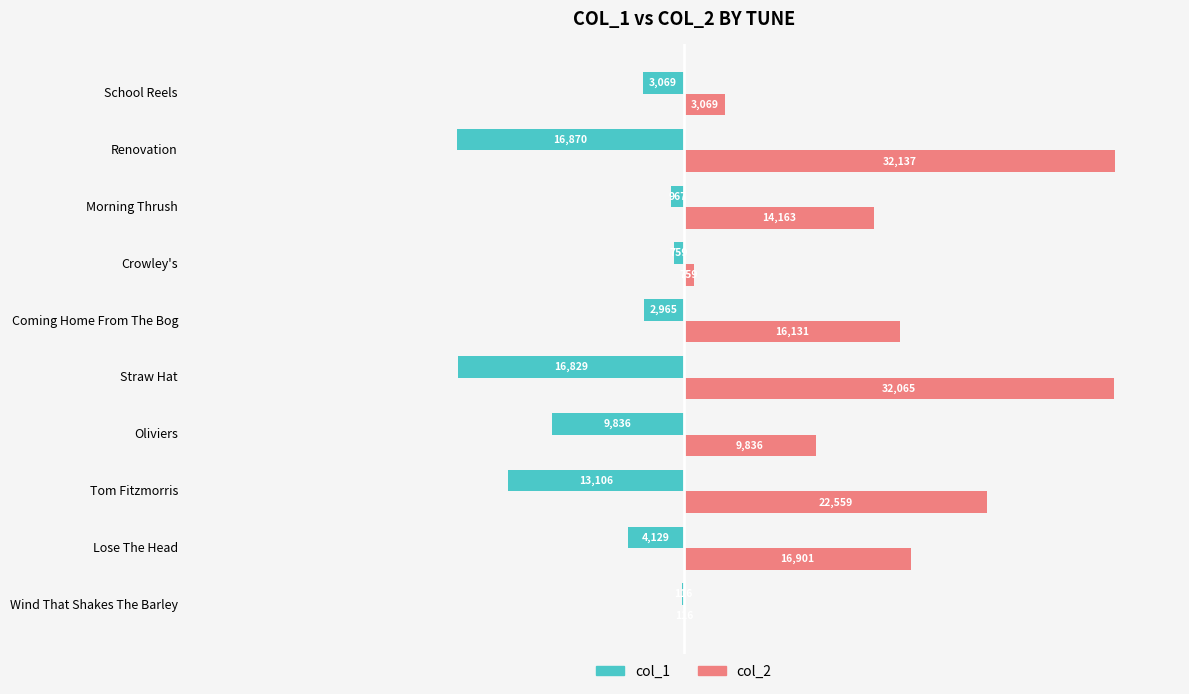

What is the sum of all col_2 values?

147736